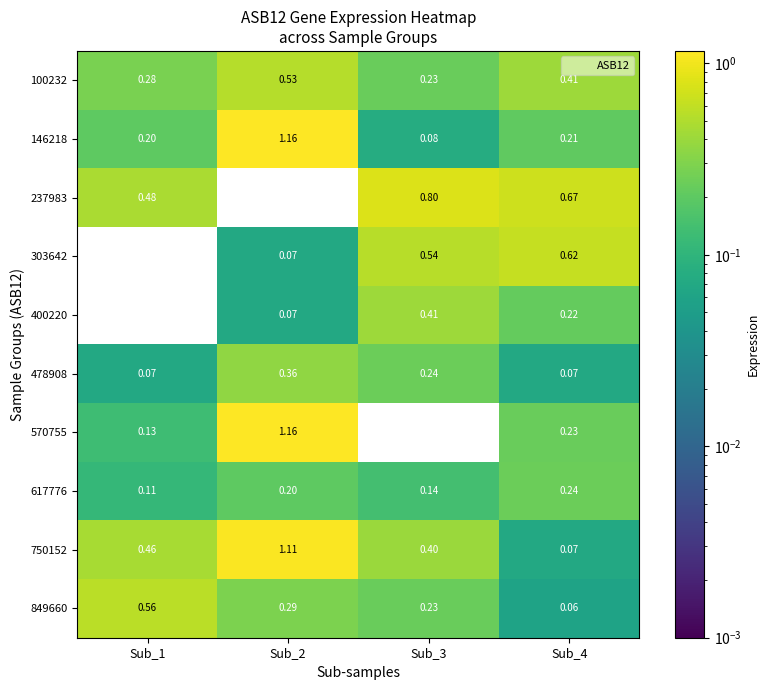

Rank the series by their maximum value, from lowest to highest.

617776, 478908, 400220, 100232, 849660, 303642, 237983, 750152, 146218, 570755